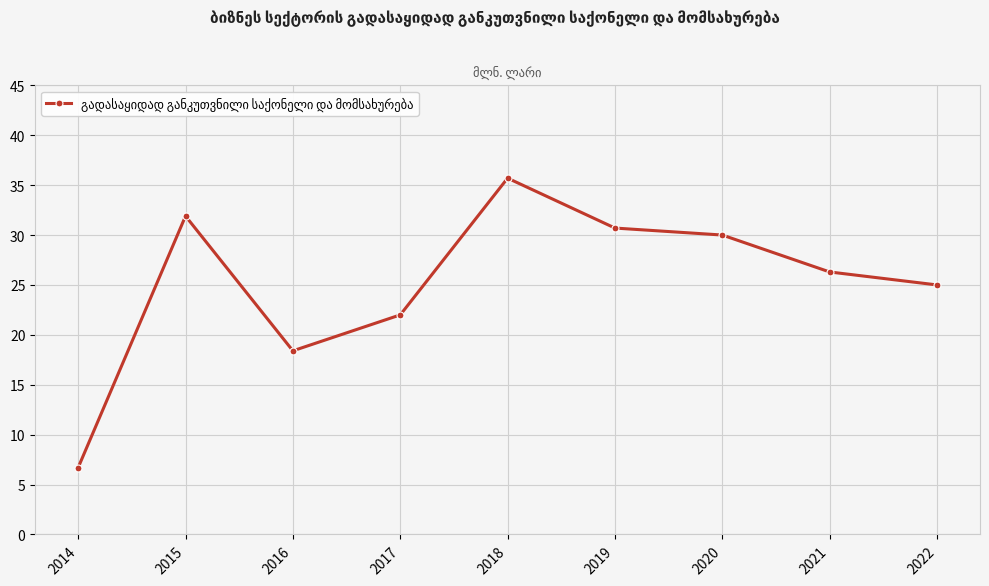

The value at 2019 is 12.8. True or false?

False